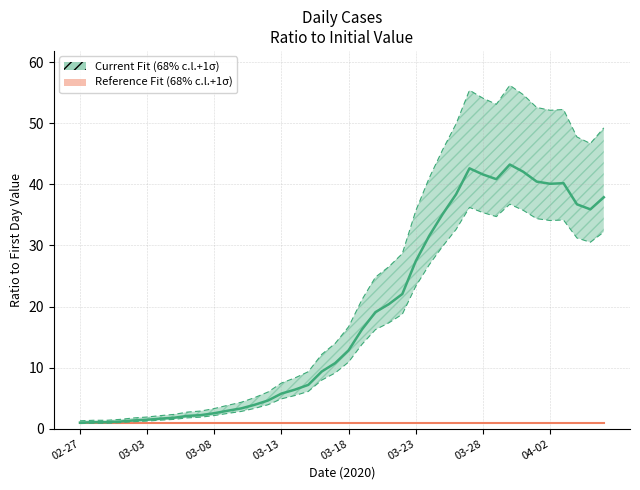

The value of Current Fit (68% c.l.+1σ) at 34 is 40.4. True or false?

True